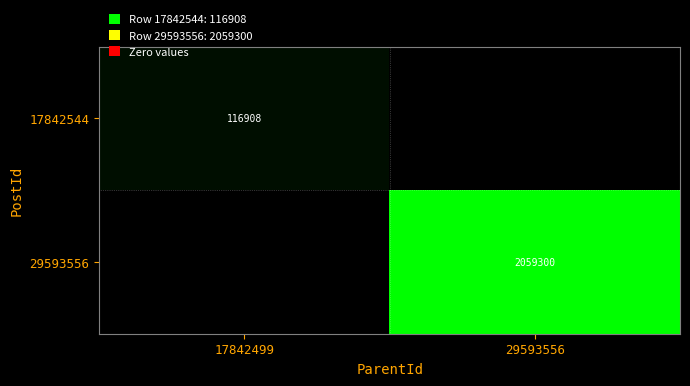

Is it true that 29593556 equals 2059300 at 29593556?

True